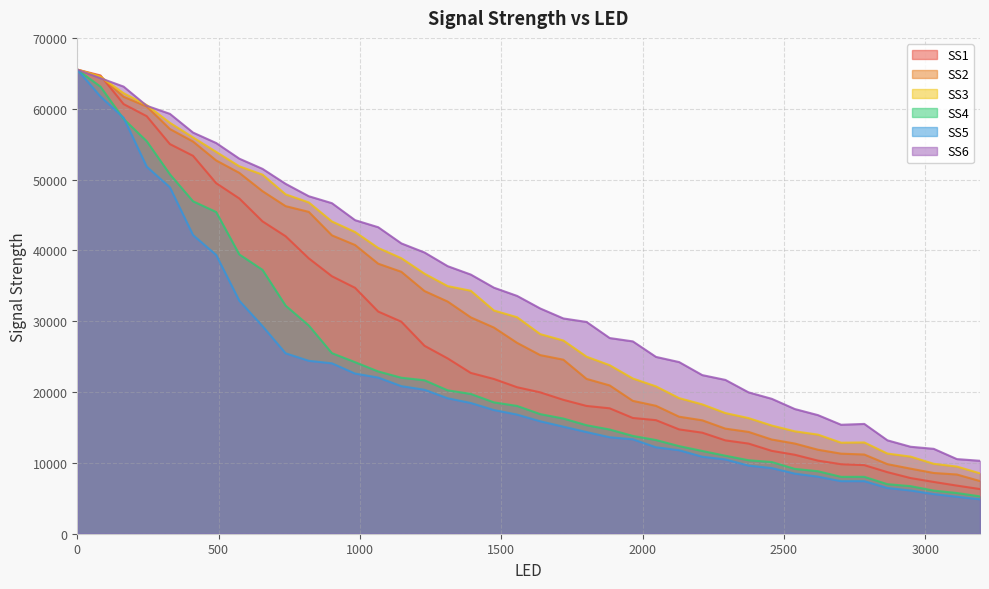

Does the chart display data point markers on the line(s)?

No